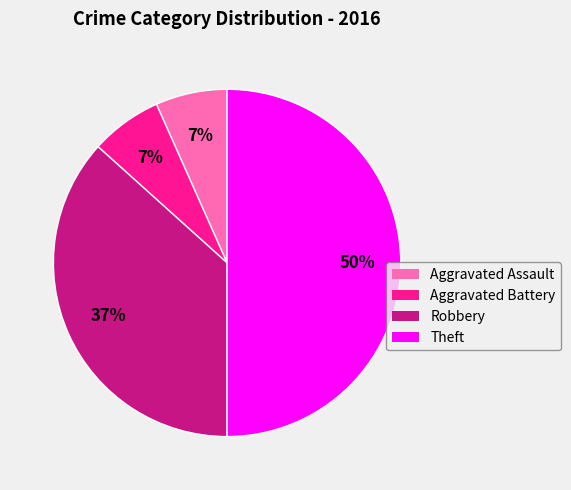

To the nearest percent, what portion does Theft represent?

50%